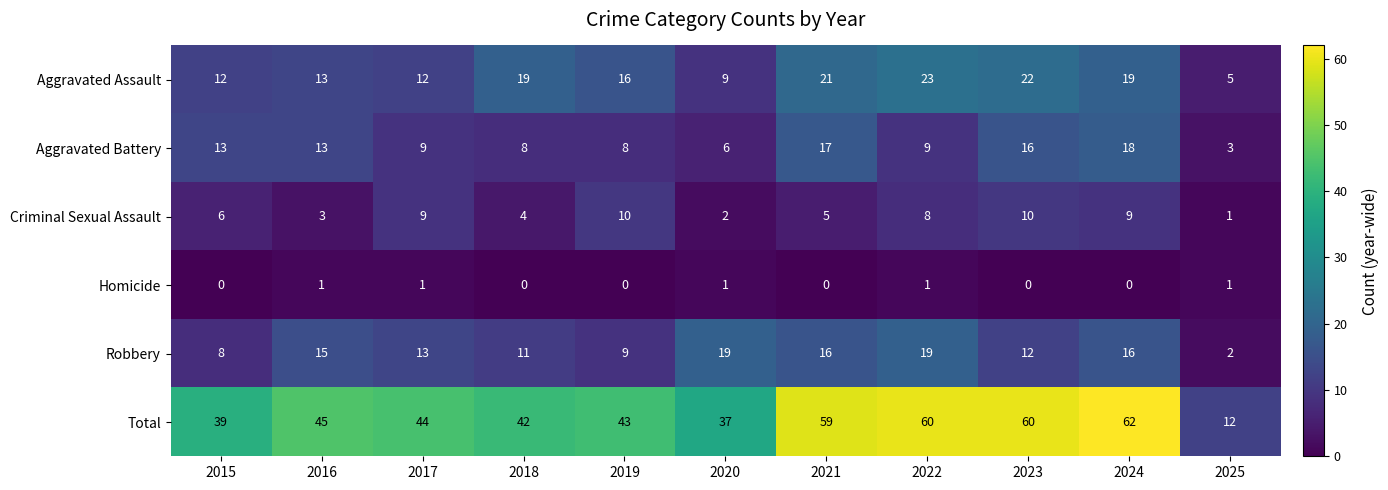

At how many categories does at least one series exceed 22?

10